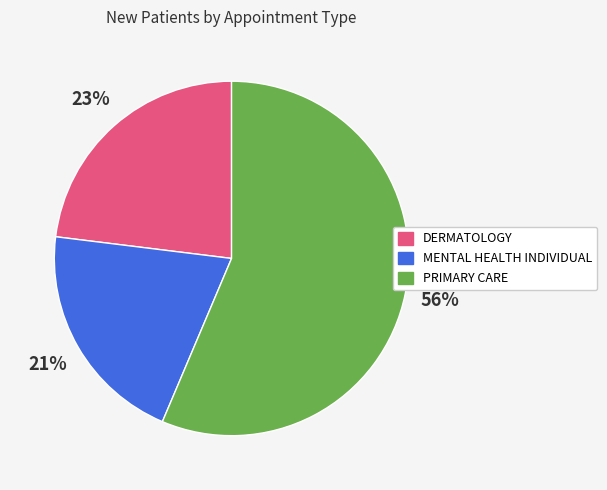

To the nearest percent, what is the average slice percentage?

33%